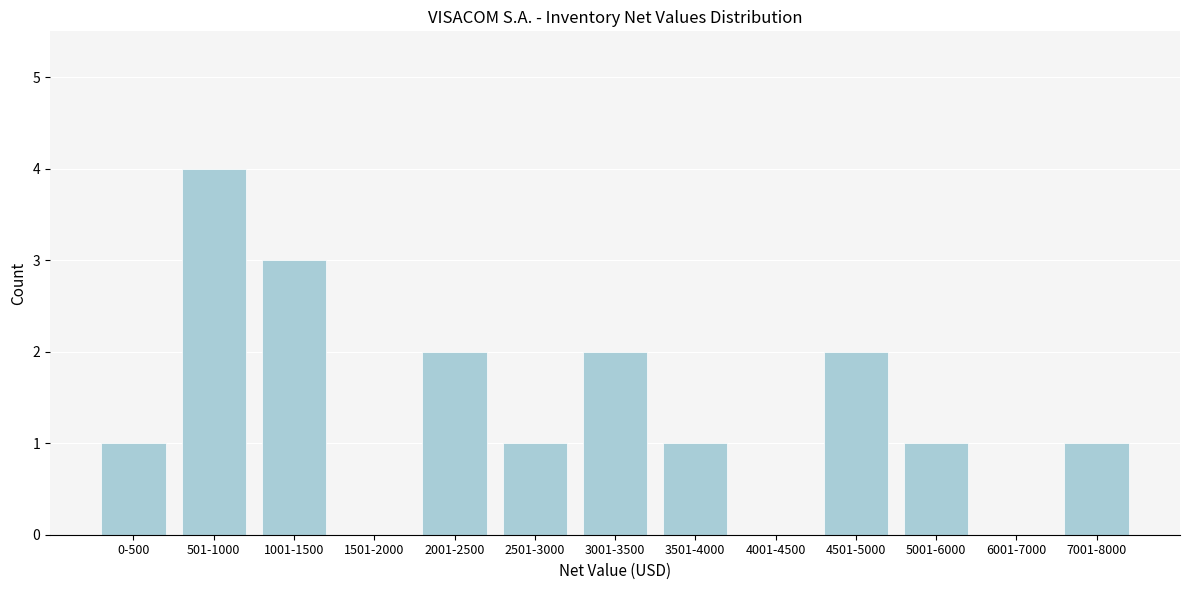

Reading left to right, extract all data points from this chart.

0-500=1	501-1000=4	1001-1500=3	1501-2000=0	2001-2500=2	2501-3000=1	3001-3500=2	3501-4000=1	4001-4500=0	4501-5000=2	5001-6000=1	6001-7000=0	7001-8000=1